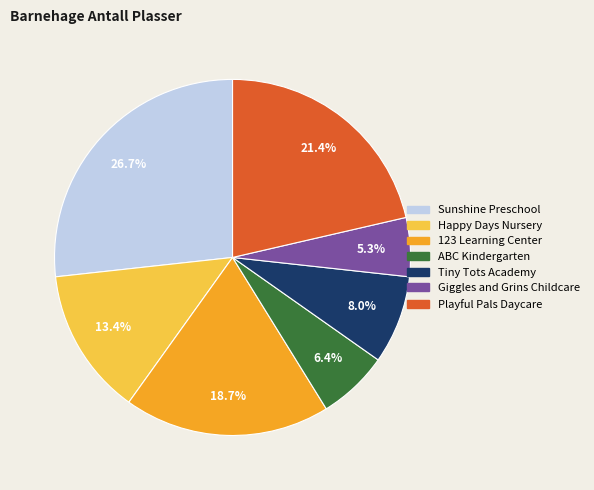

The ABC Kindergarten slice represents 14% of the pie. True or false?

False